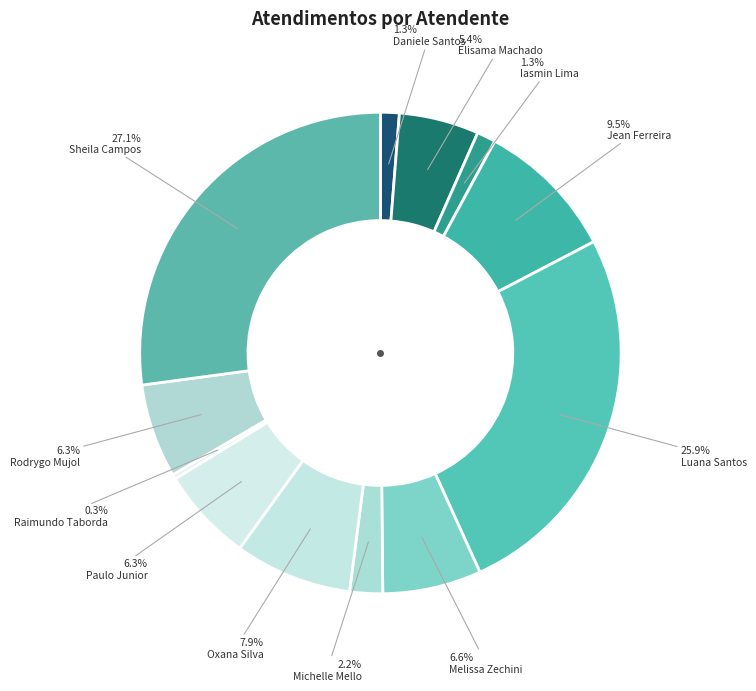

Count the number of slices in the pie.

12